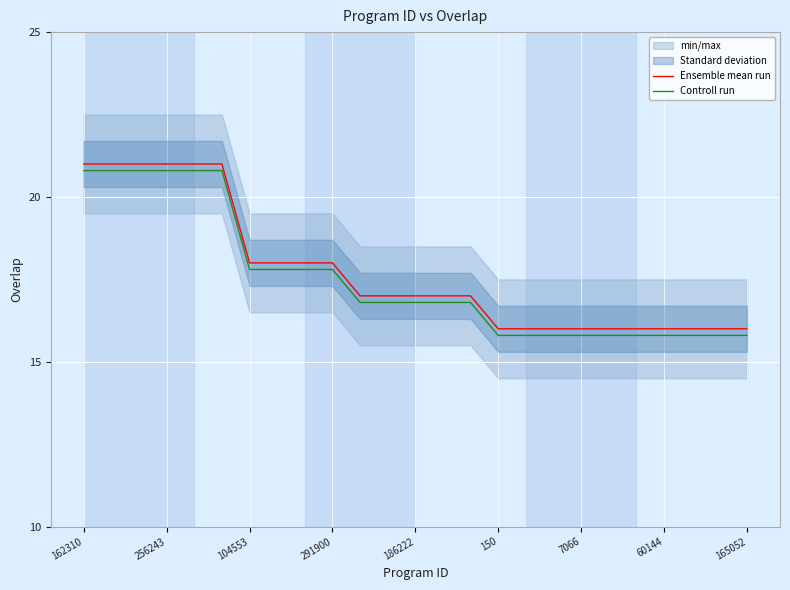

True or false: Ensemble mean run and Controll run intersect in this chart.

False